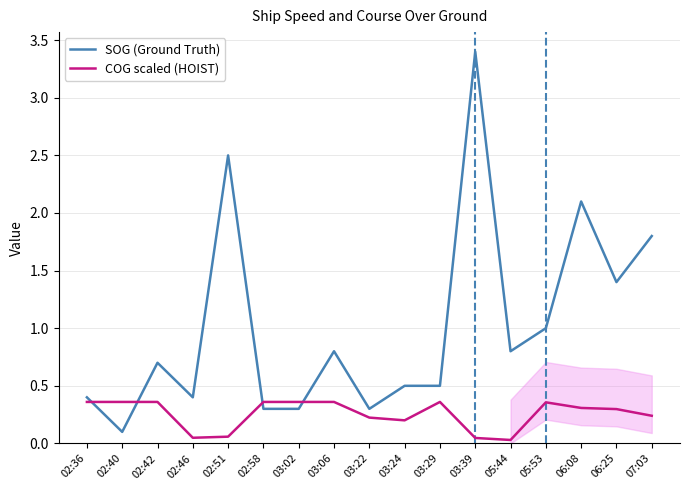

What is the maximum value shown in the chart?

3.4